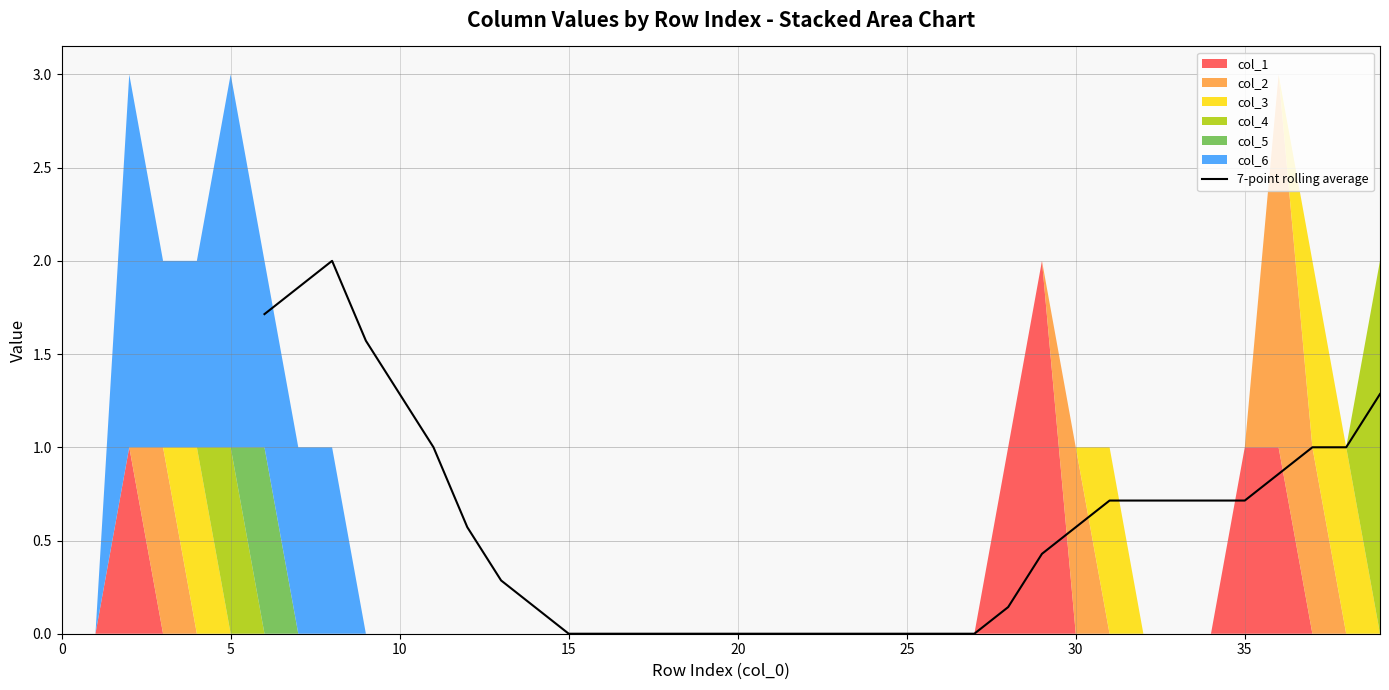

The 7-point rolling average series shows 0.0 at 25. True or false?

True